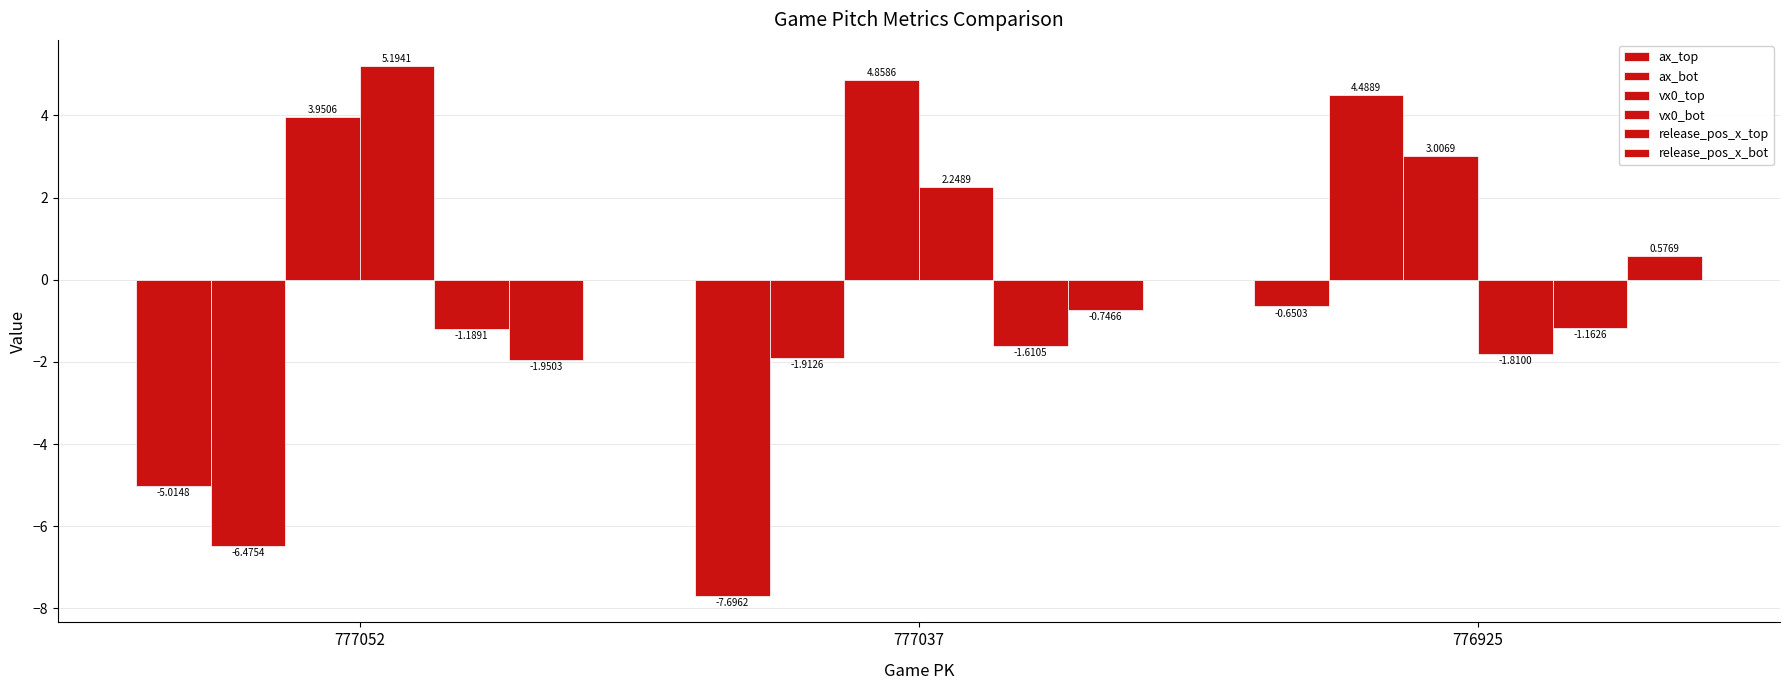

Is it true that ax_top equals -5.0 at 777052?

True